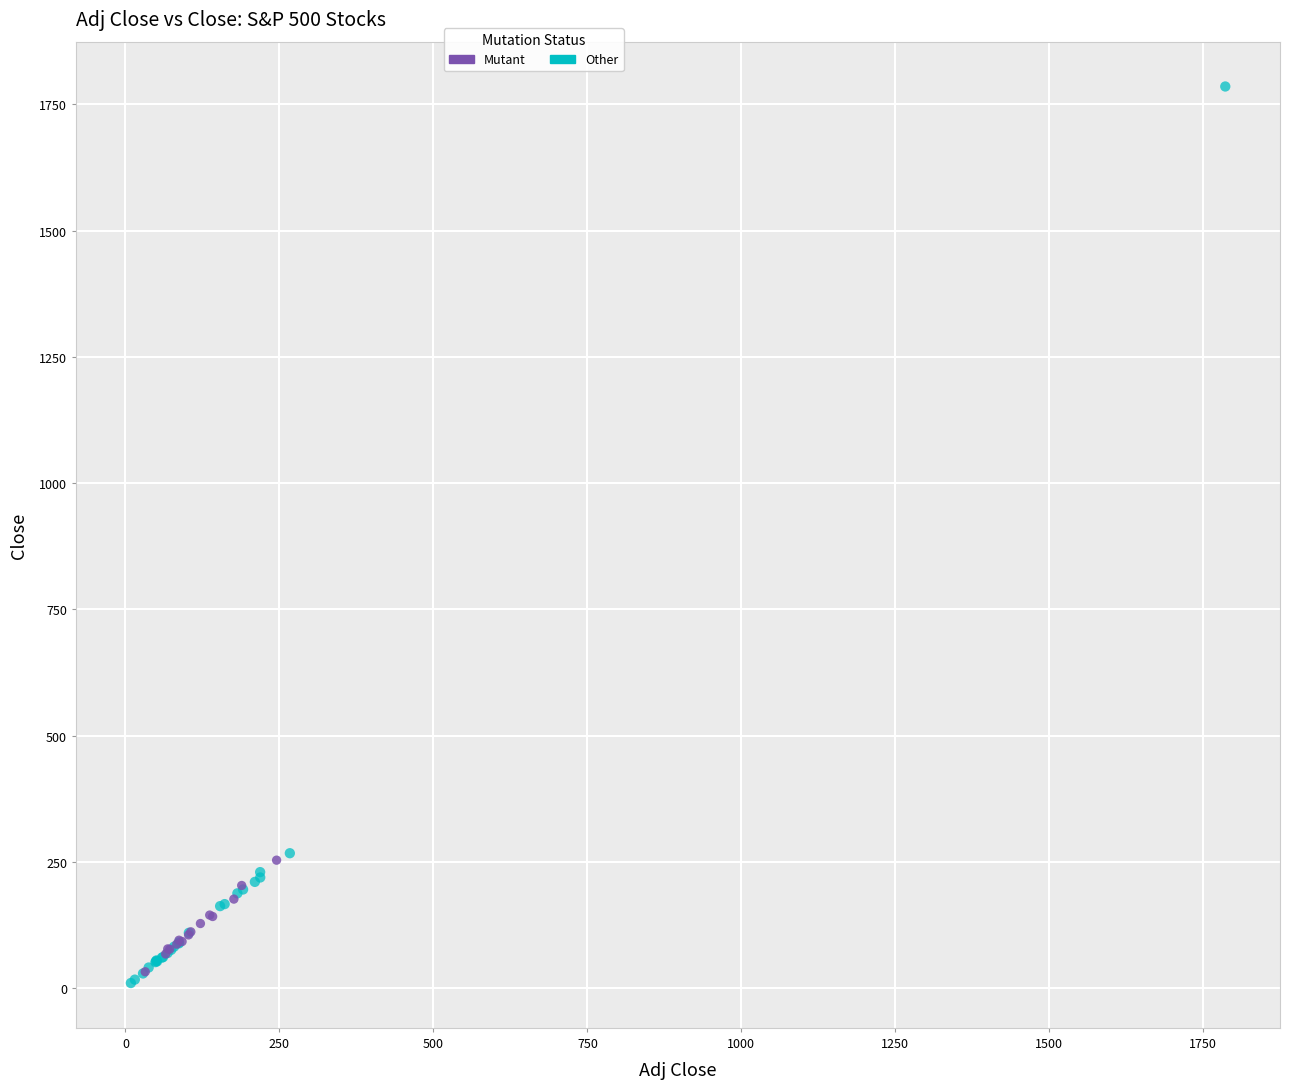

Which series has the largest Y range (max minus min)?

Other